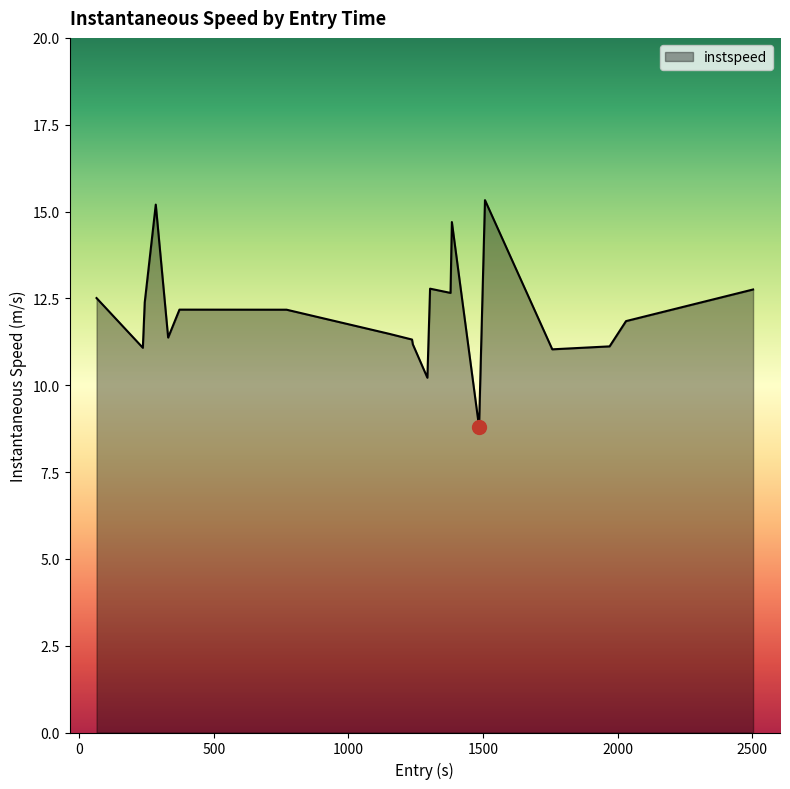

What is the difference between the maximum and minimum values?

6.5